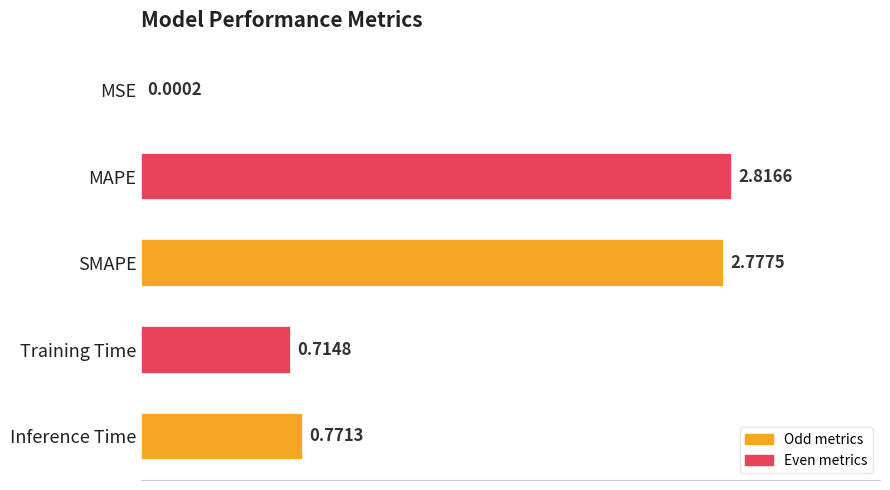

Where is the data nearest to the value 1?

Inference Time